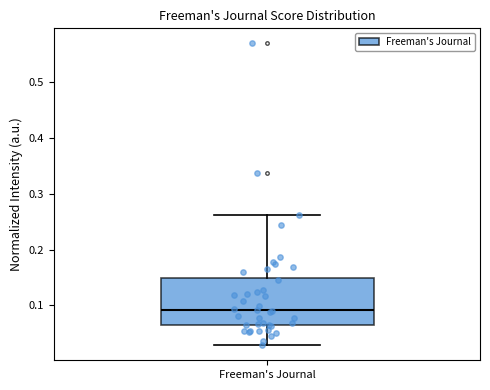

Transcribe this box plot: give where the median line is, the range the box spans, and where the two whiskers end, as read against the y-axis. The values are not printed on the chart, so give them approximately, as read against the axis.

median 0.09, box 0.06 to 0.15, whiskers 0.03 to 0.26